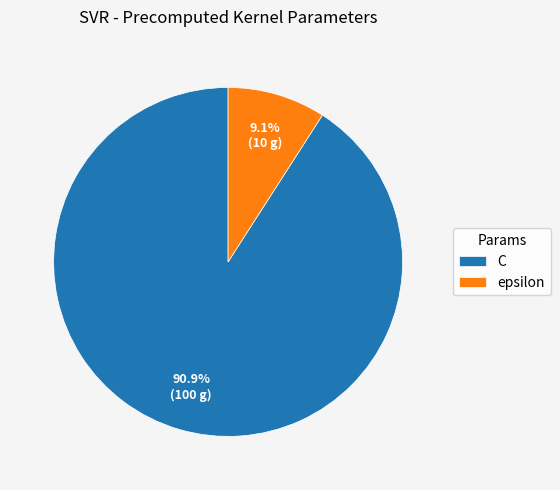

The epsilon slice represents 9% of the pie. True or false?

True